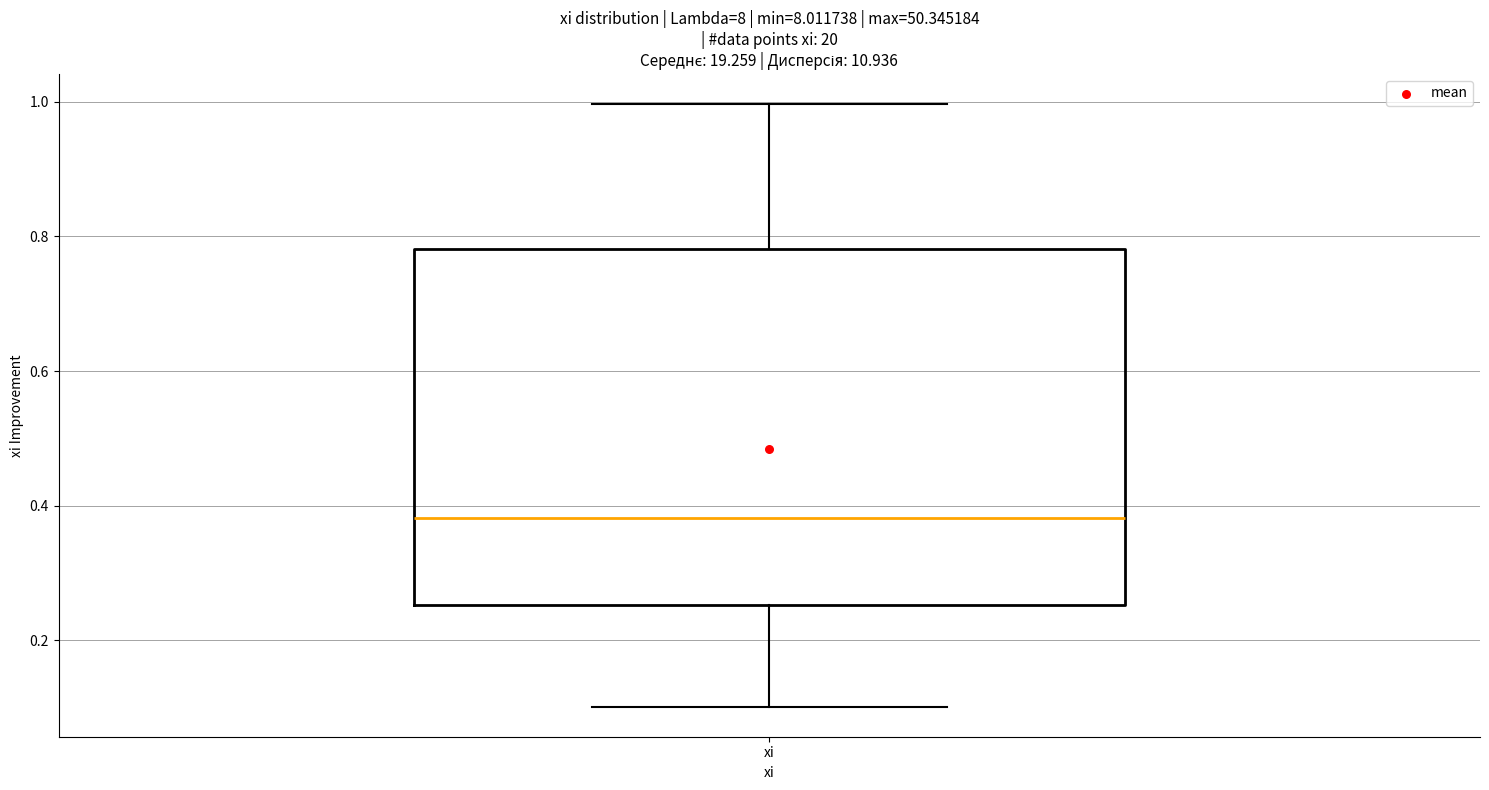

Read this box plot against the y-axis: the position of the median line, the range covered by the box, and the ends of both whiskers. The values are not printed on the chart, so give them approximately, as read against the axis.

median 0.38, box 0.26 to 0.78, whiskers 0.10 to 1.00